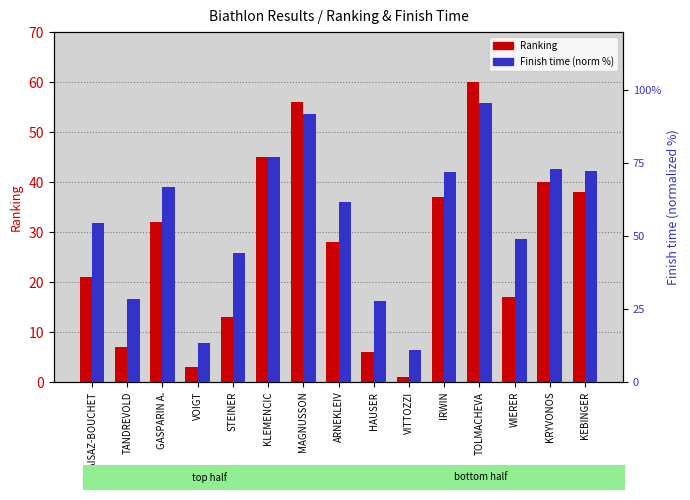

How many bars are there in each group?

2